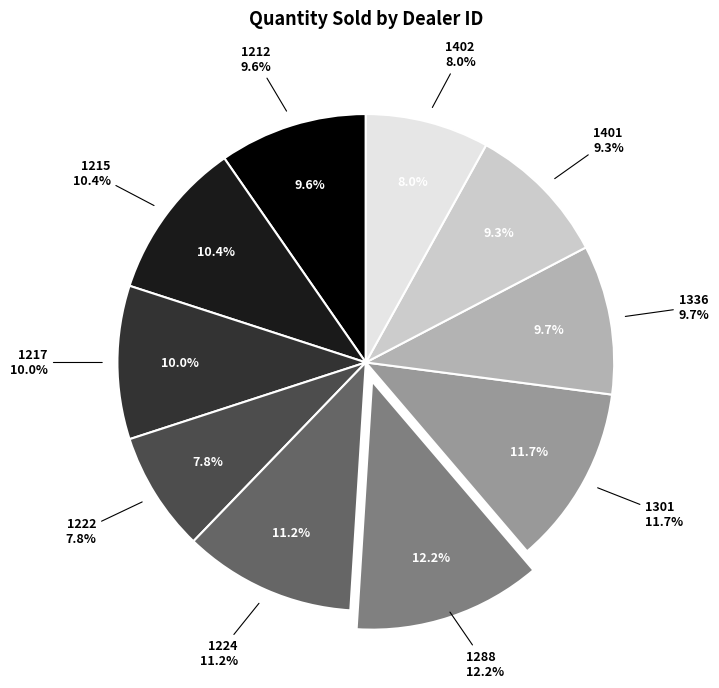

To the nearest percent, what is the difference between the 1402 and 1212 slice percentages?

2%